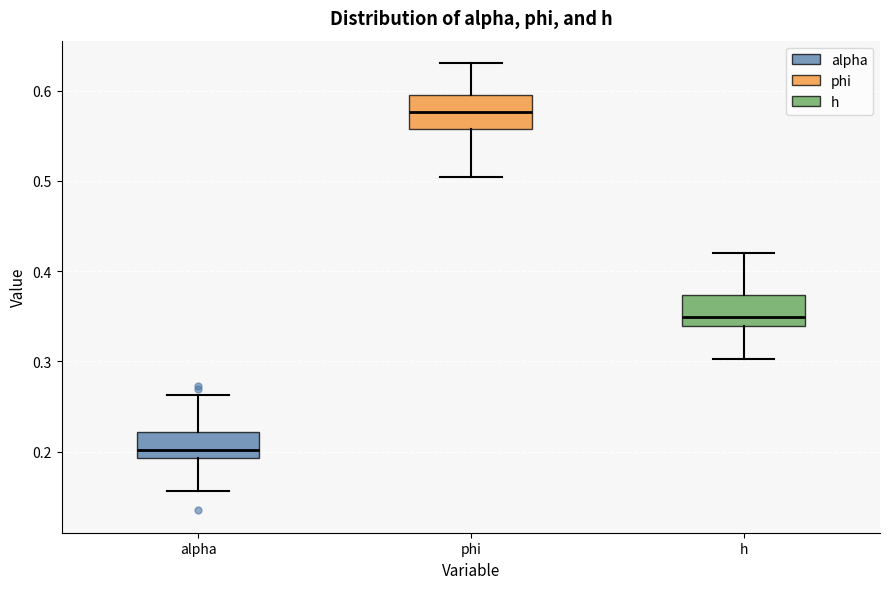

Reading left to right, transcribe this box plot: for each box, give where its median line is, the range the box spans, and where its two whiskers end, as read against the y-axis. The values are not printed on the chart, so give them approximately, as read against the axis.

alpha: median 0.20, box 0.19 to 0.22, whiskers 0.16 to 0.26
phi: median 0.58, box 0.56 to 0.59, whiskers 0.50 to 0.63
h: median 0.35, box 0.34 to 0.37, whiskers 0.30 to 0.42